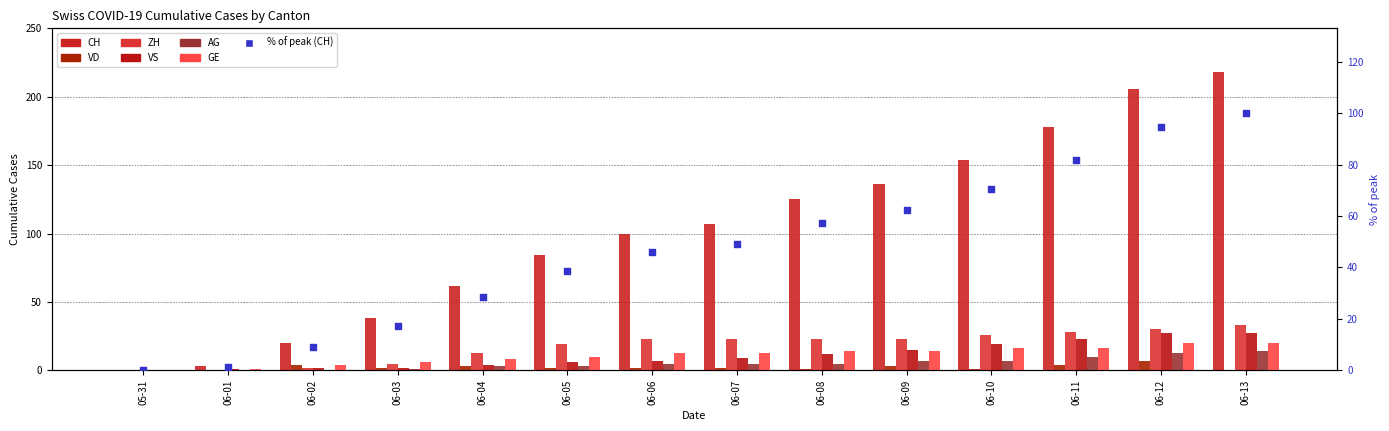

Which series contains the lowest Y value?

CH